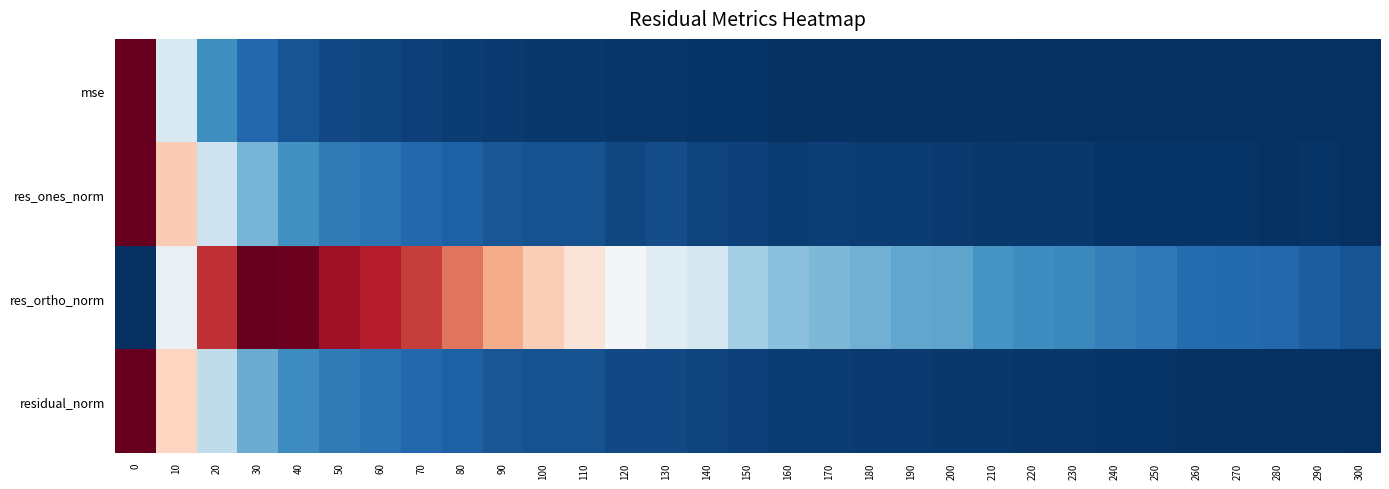

Rank the series by their maximum value, from highest to lowest.

mse, res_ones_norm, res_ortho_norm, residual_norm